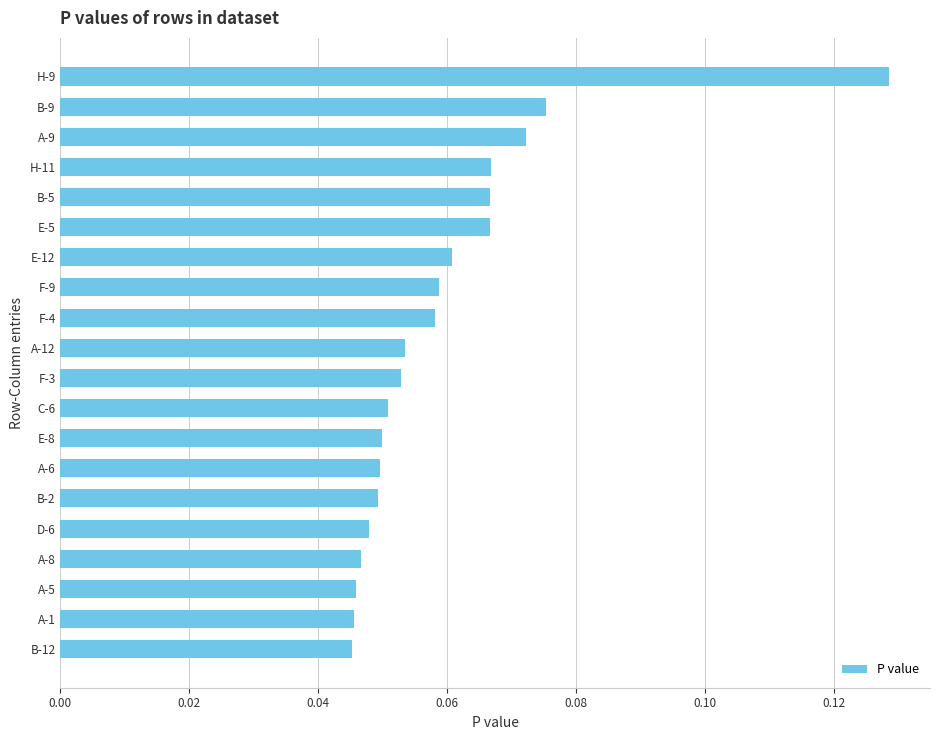

Which has a higher value, H-9 or B-2?

H-9